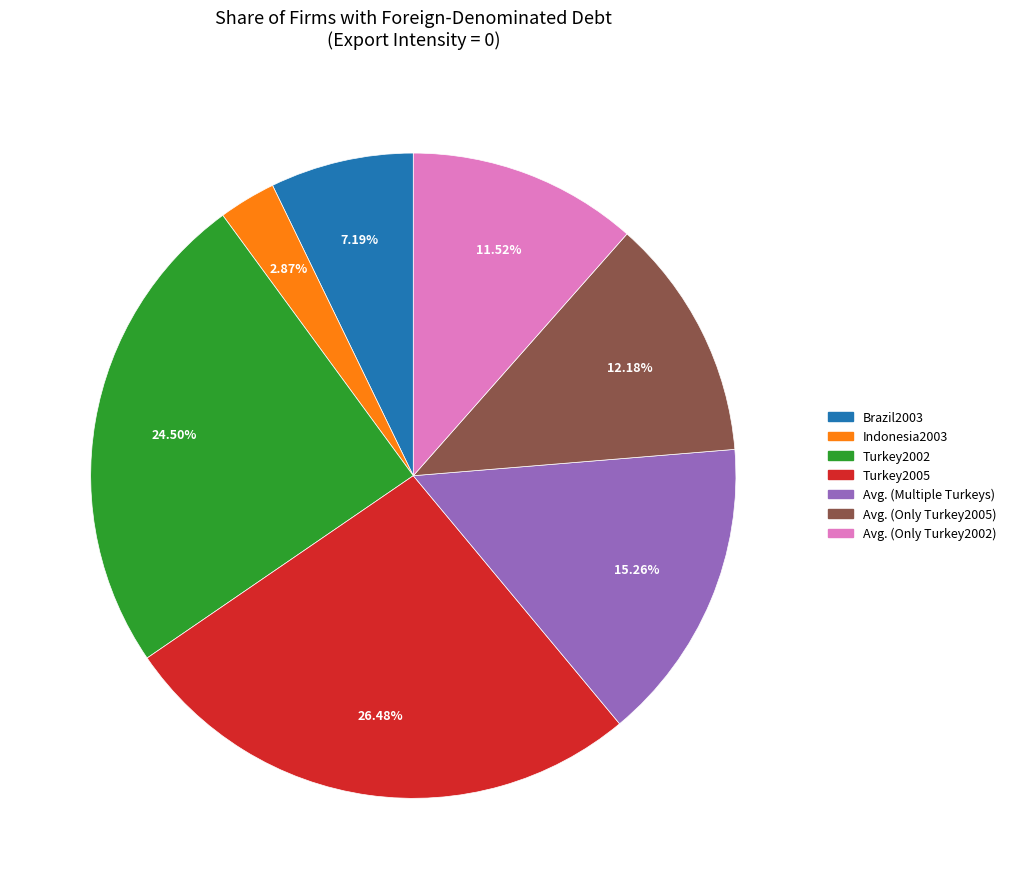

Is there any slice that represents more than half of the pie?

No